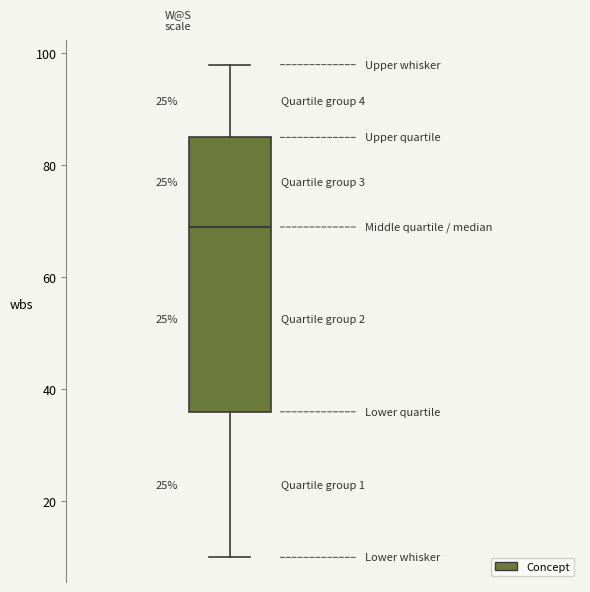

Where does the upper whisker of the box end on the y-axis? The values are not printed on the chart, so give them approximately, as read against the axis.

98